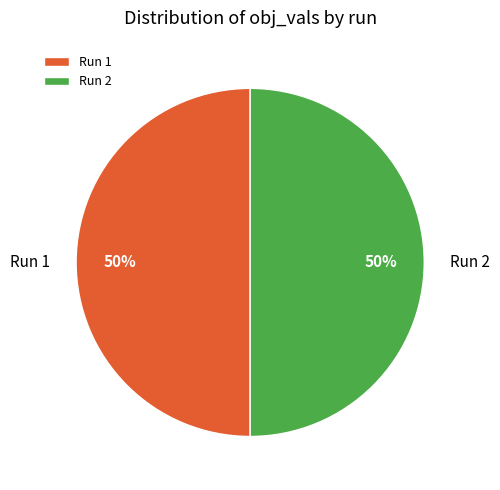

The Run 2 slice represents 55% of the pie. True or false?

False